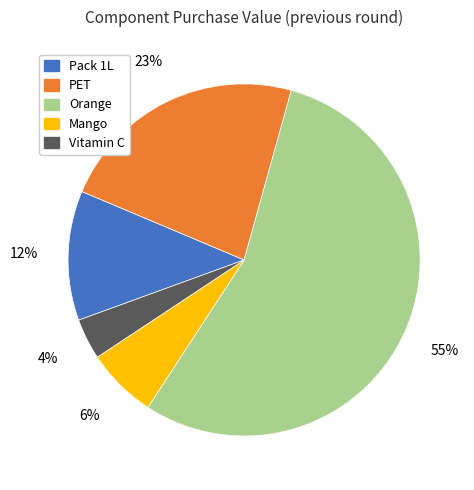

Does Orange represent more than half of the total?

Yes